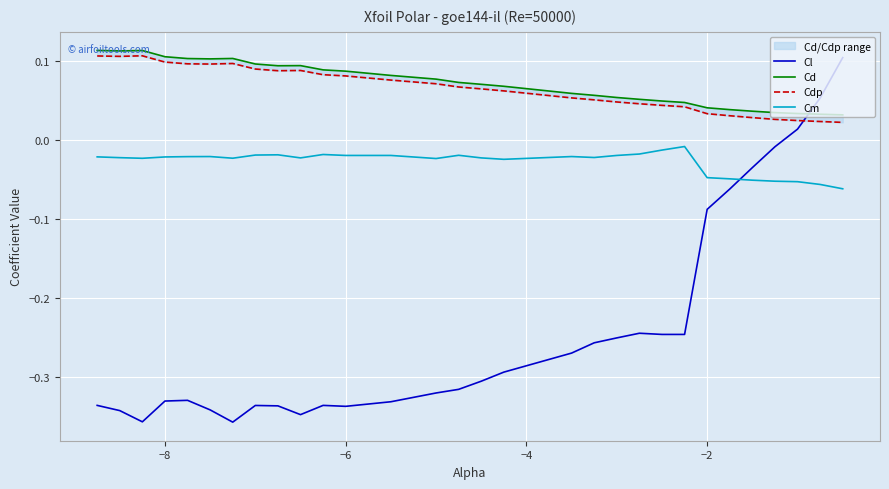

True or false: Cdp and Cm cross at least once.

False